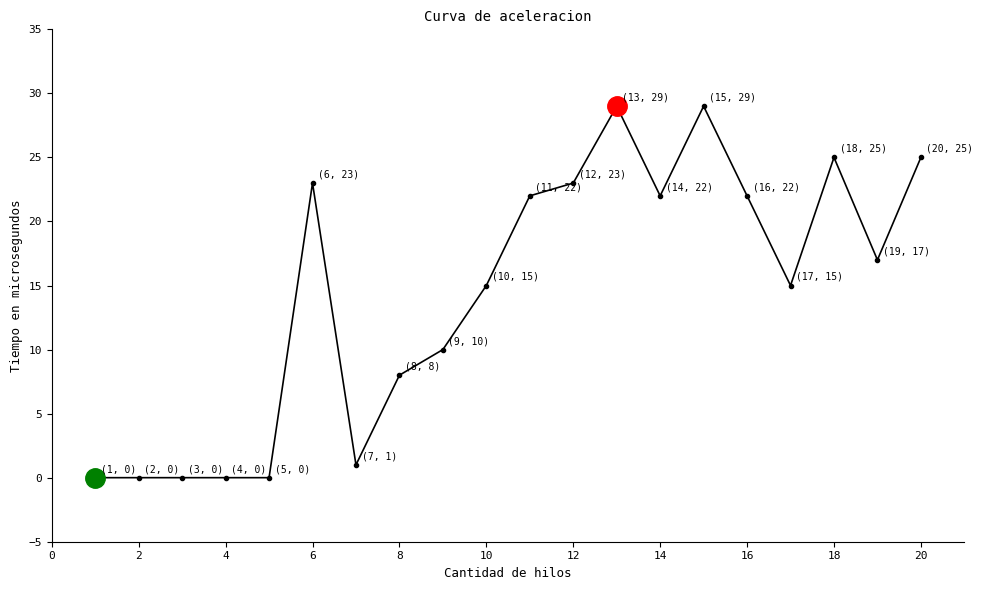

True or false: there are more than 1 points higher than both neighbors.

True